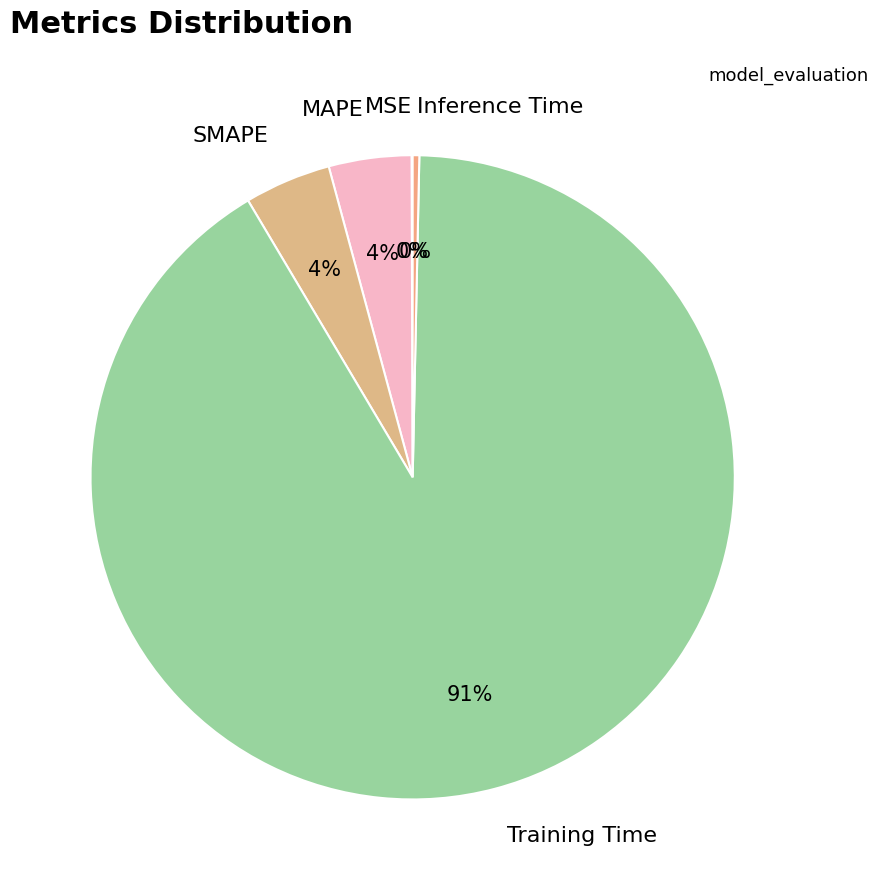

To the nearest percent, what is the combined percentage of SMAPE and MAPE?

8%